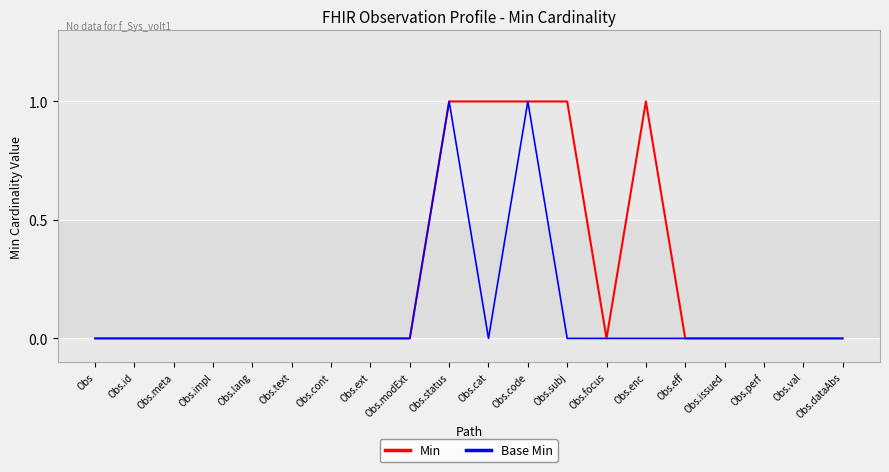

Is the value of Min at Obs.subj greater than the value of Base Min at Obs.focus?

Yes